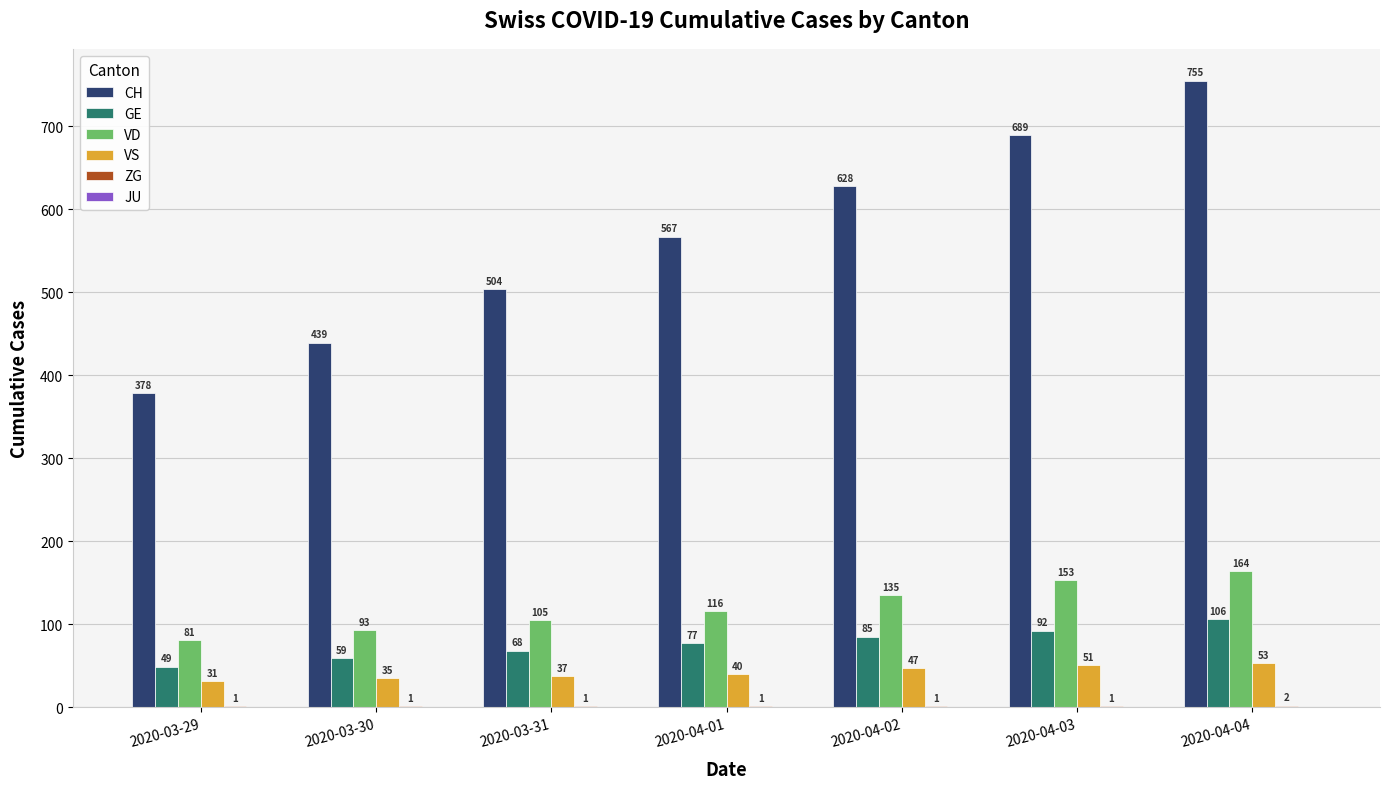

At which category does the chart reach its peak across all series?

2020-04-04